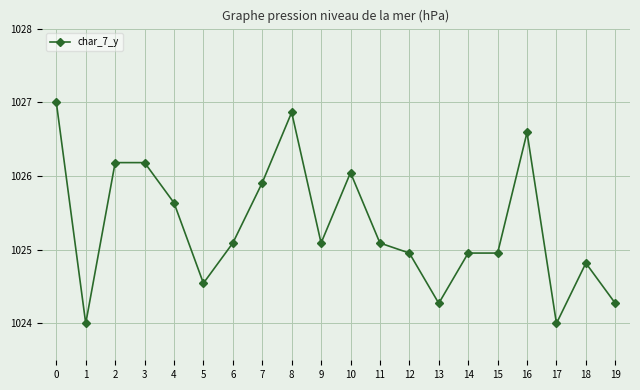

What is the smallest value displayed?

1024.0